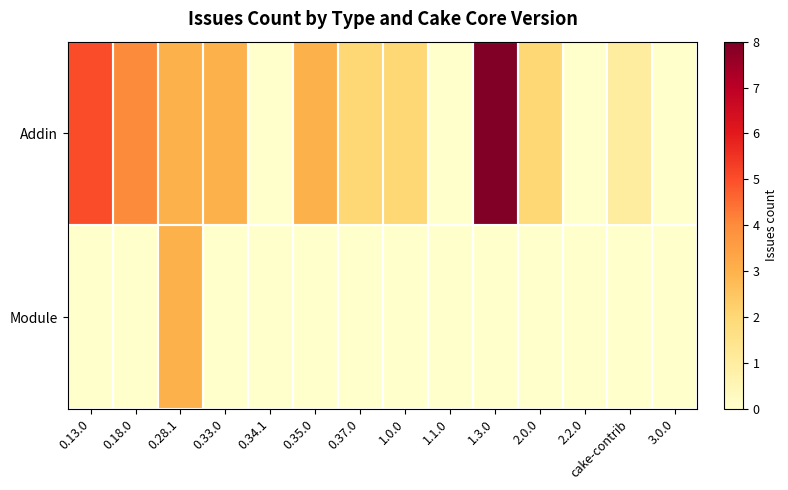

At which category does the chart reach its minimum across all series?

0.34.1